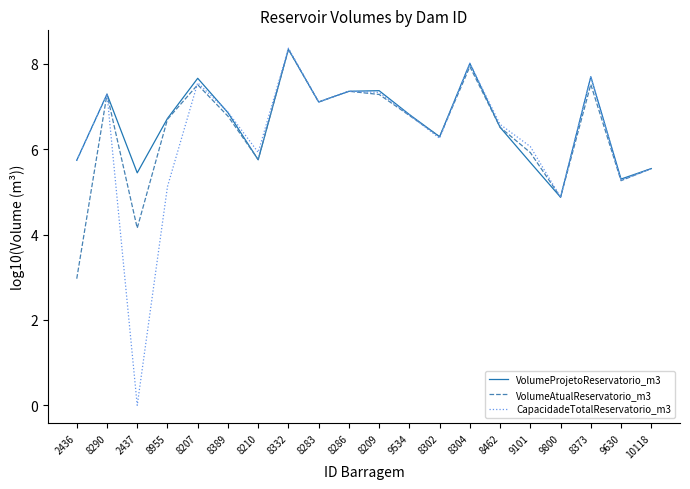

True or false: VolumeAtualReservatorio_m3 has a value of 3.4 at 9630.

False